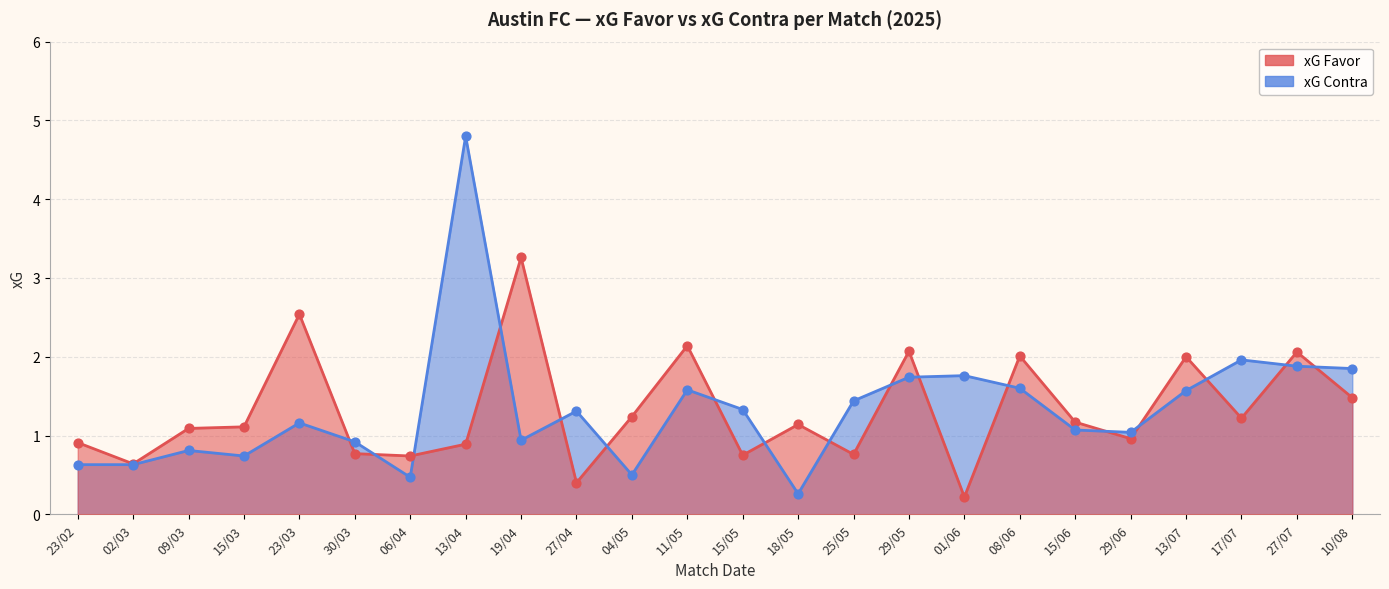

Which series has the largest total across all categories?

xG Contra